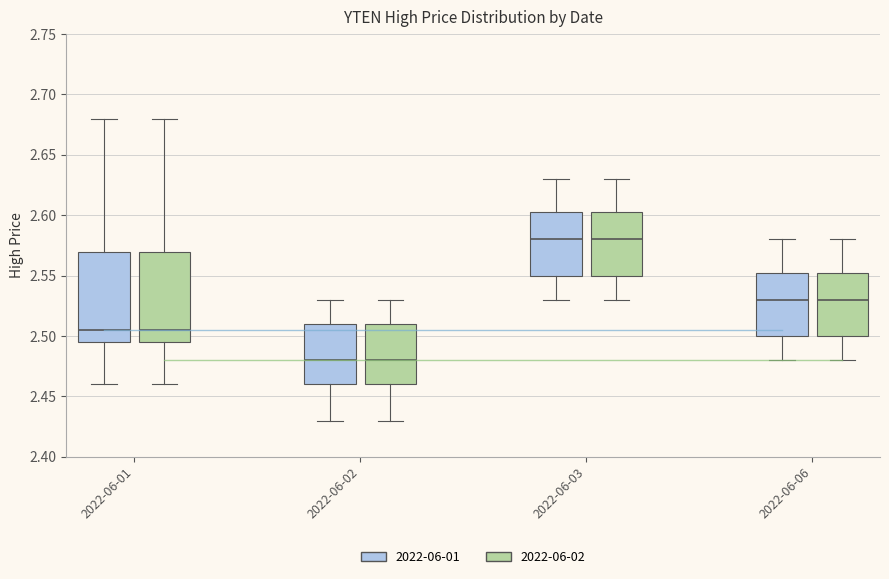

Reading left to right, transcribe this box plot: for each box, give where its median line is, the range the box spans, and where its two whiskers end, as read against the y-axis. The values are not printed on the chart, so give them approximately, as read against the axis.

2022-06-01 (2022-06-01): median 2.505, box 2.495 to 2.570, whiskers 2.460 to 2.680
2022-06-01 (2022-06-02): median 2.505, box 2.495 to 2.570, whiskers 2.460 to 2.680
2022-06-02 (2022-06-01): median 2.480, box 2.460 to 2.510, whiskers 2.430 to 2.530
2022-06-02 (2022-06-02): median 2.480, box 2.460 to 2.510, whiskers 2.430 to 2.530
2022-06-03 (2022-06-01): median 2.580, box 2.550 to 2.605, whiskers 2.530 to 2.630
2022-06-03 (2022-06-02): median 2.580, box 2.550 to 2.605, whiskers 2.530 to 2.630
2022-06-06 (2022-06-01): median 2.530, box 2.500 to 2.555, whiskers 2.480 to 2.580
2022-06-06 (2022-06-02): median 2.530, box 2.500 to 2.555, whiskers 2.480 to 2.580